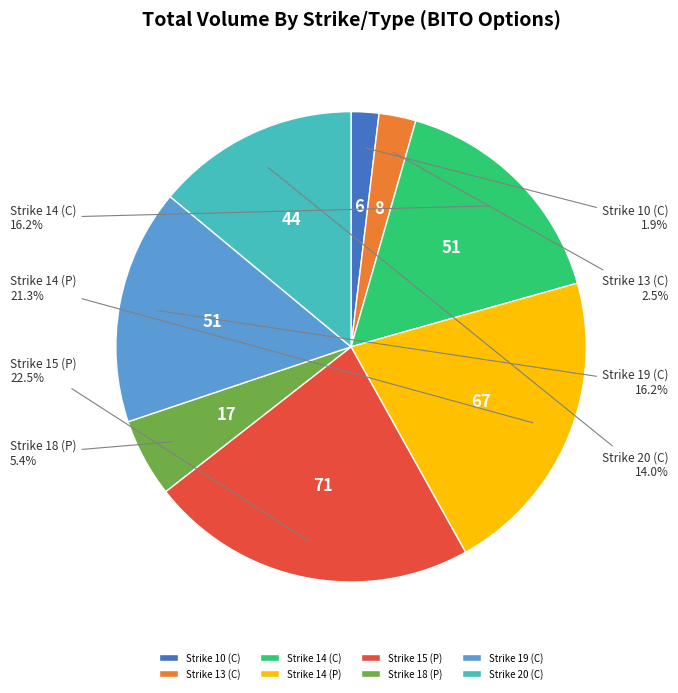

True or false: Strike 10 (C) accounts for 12% of the total.

False